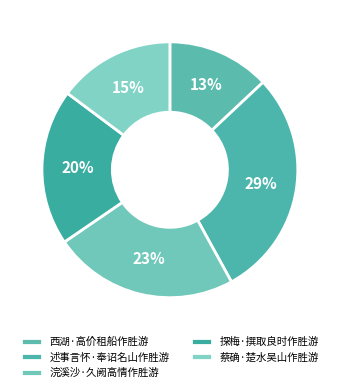

Count the number of slices in the pie.

5